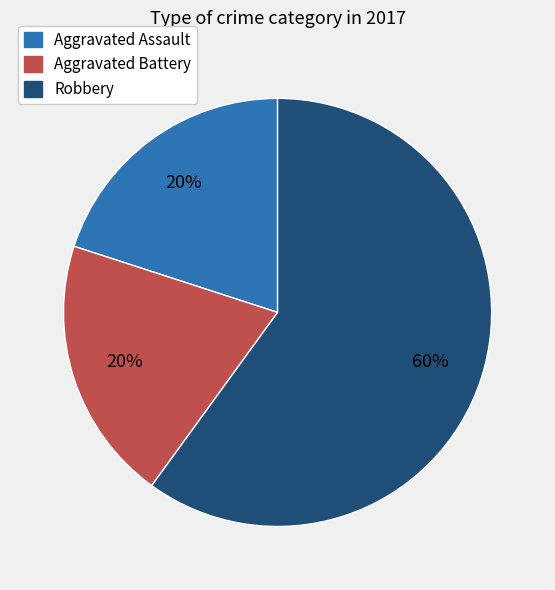

Is the sum of Aggravated Assault and Robbery greater than half?

Yes